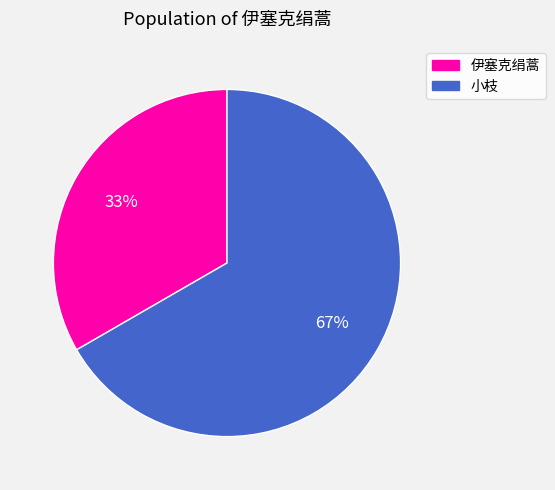

Is there a majority slice in this chart?

Yes